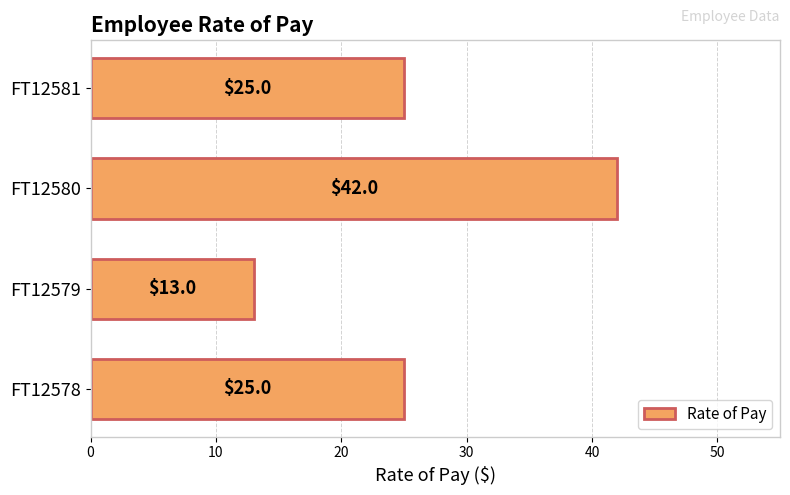

What is the ratio of the value at FT12578 to the value at FT12580?

0.6